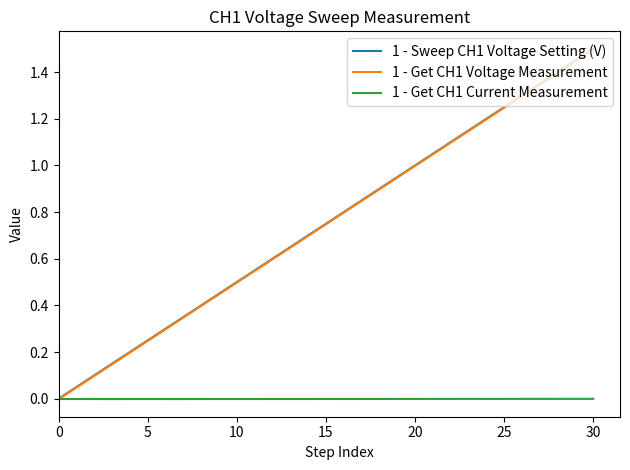

True or false: 1 - Sweep CH1 Voltage Setting (V) and 1 - Get CH1 Voltage Measurement intersect in this chart.

False